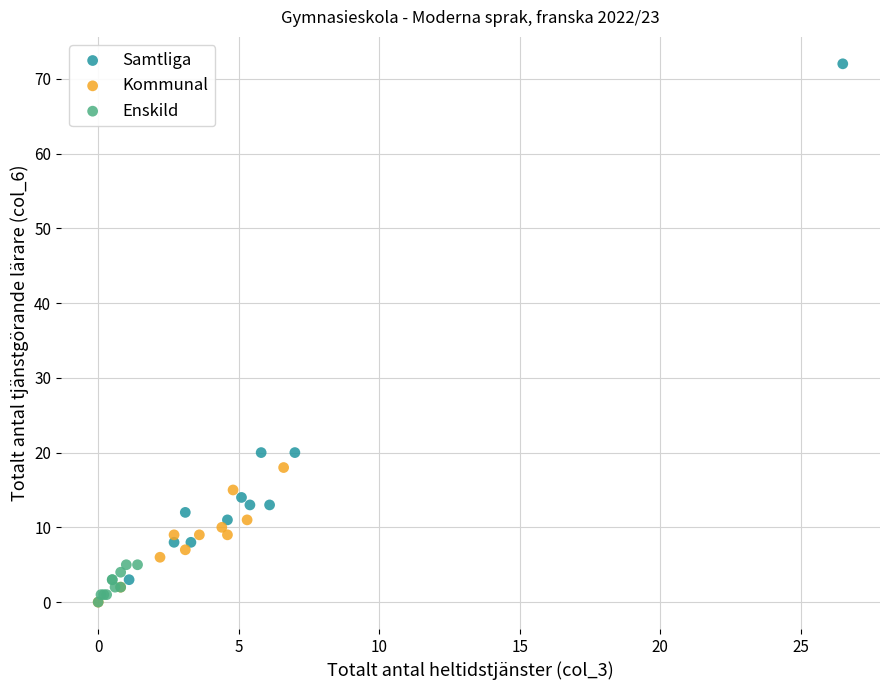

Which series reaches the maximum Y coordinate?

Samtliga